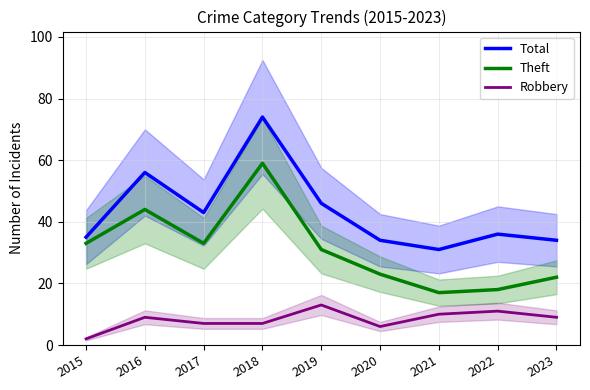

Does the chart have visible grid lines?

Yes